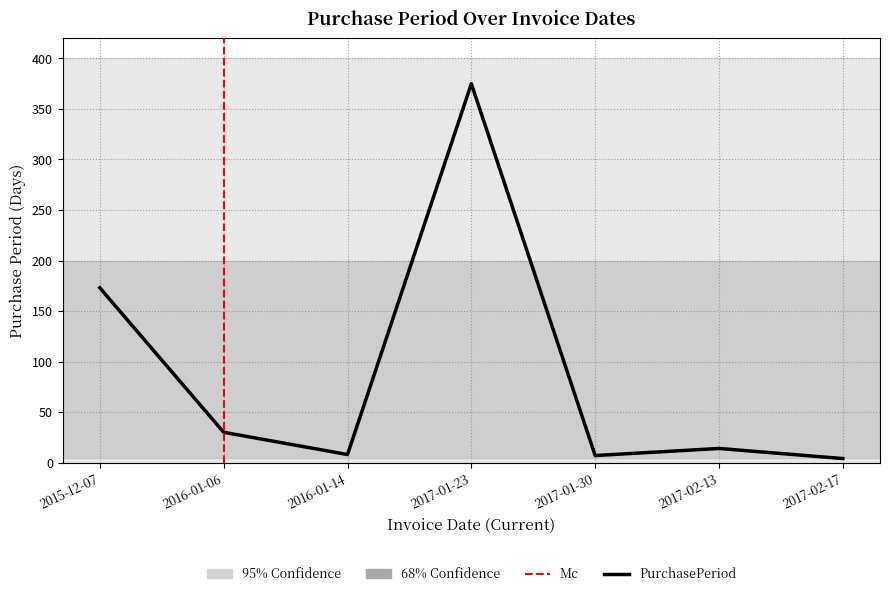

What is the approximate value at 2017-01-30?

7